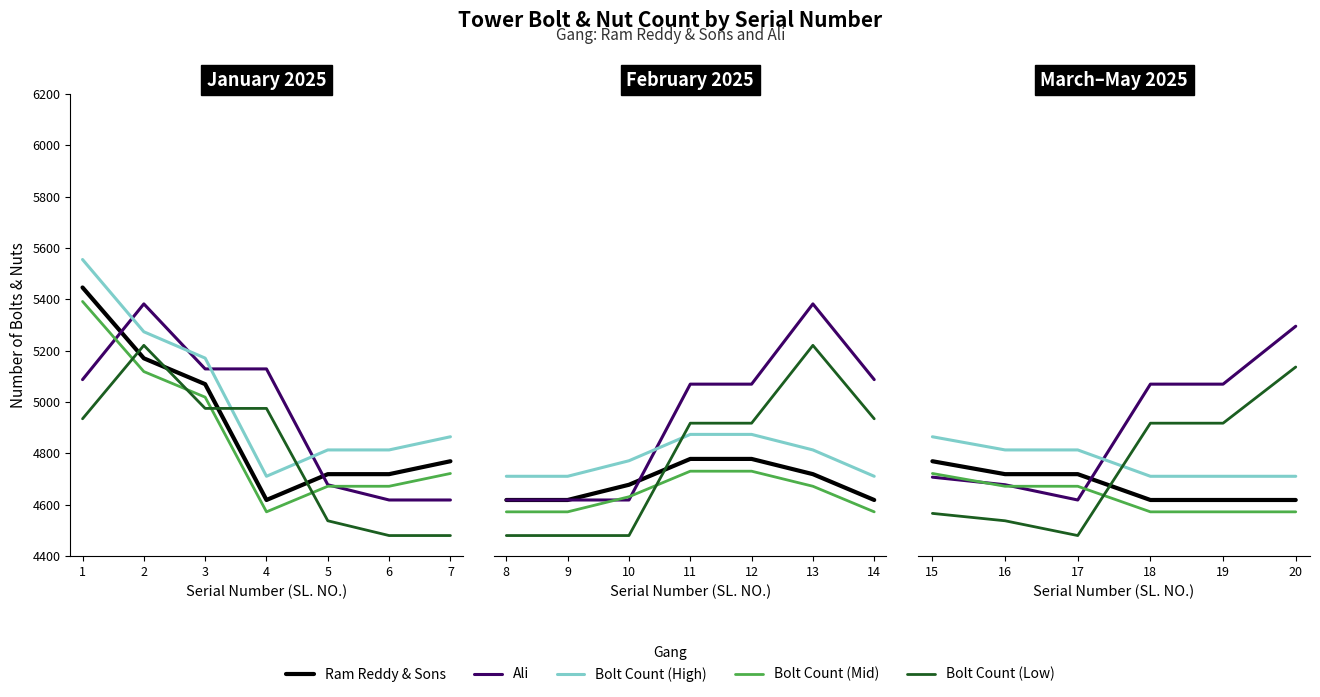

At which label does Bolt Count (High) reach its minimum?

4